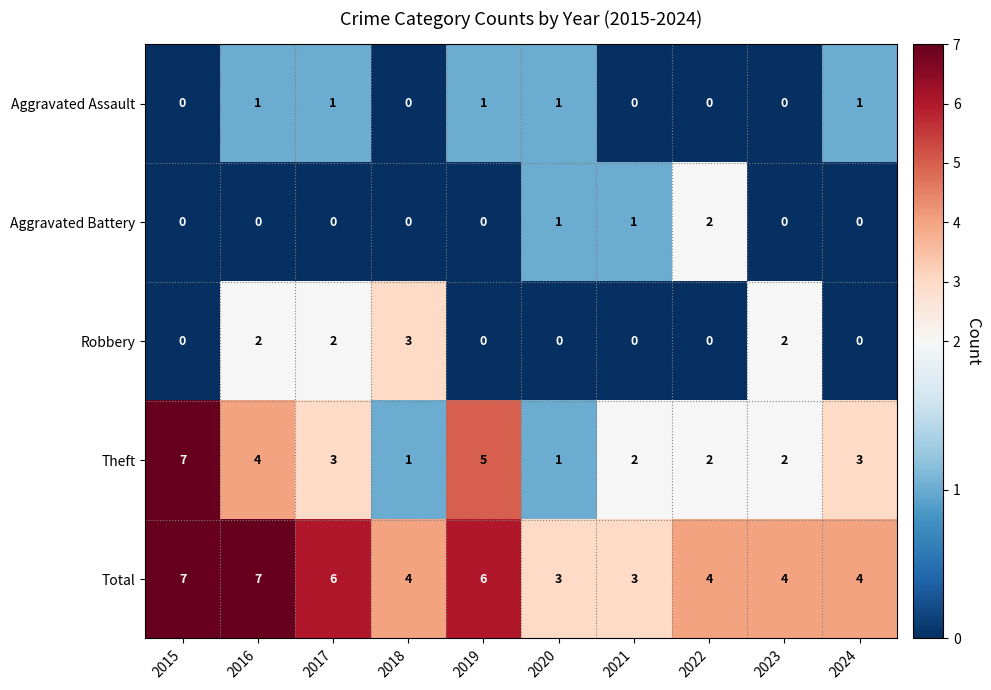

The value of Theft at 2018 is 0. True or false?

False